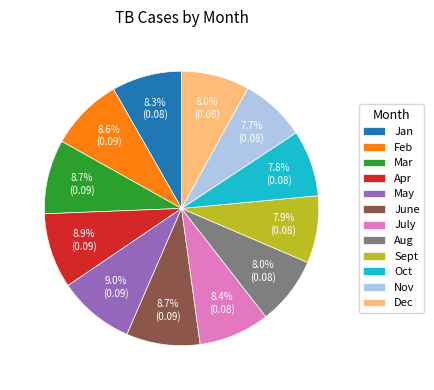

Does Sept represent more than half of the total?

No